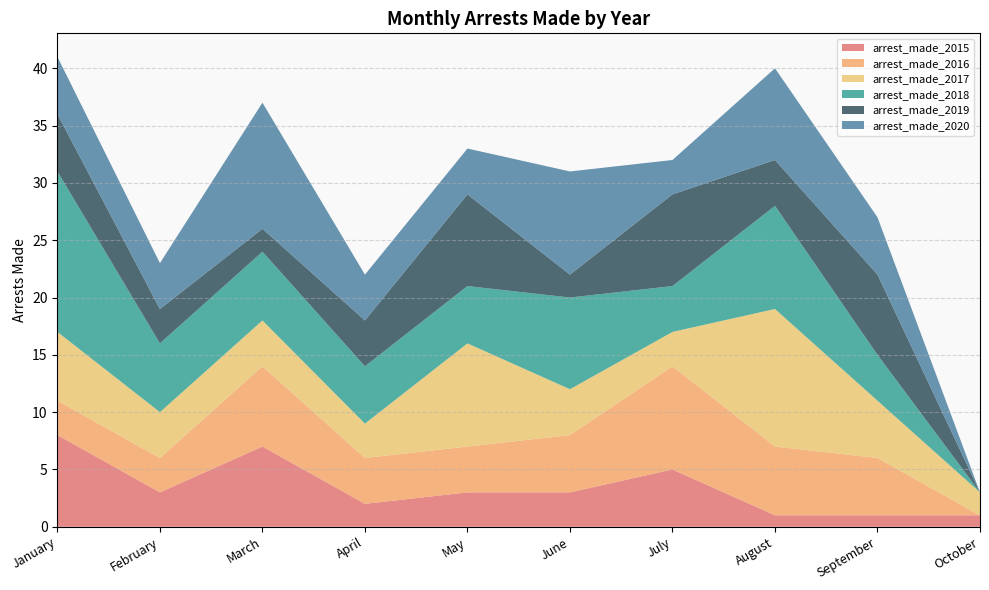

Reading left to right, list all the values displayed in this chart.

arrest_made_2015: January=8	February=3	March=7	April=2	May=3	June=3	July=5	August=1	September=1	October=1
arrest_made_2016: January=3	February=3	March=7	April=4	May=4	June=5	July=9	August=6	September=5	October=0
arrest_made_2017: January=6	February=4	March=4	April=3	May=9	June=4	July=3	August=12	September=5	October=2
arrest_made_2018: January=14	February=6	March=6	April=5	May=5	June=8	July=4	August=9	September=4	October=0
arrest_made_2019: January=5	February=3	March=2	April=4	May=8	June=2	July=8	August=4	September=7	October=0
arrest_made_2020: January=5	February=4	March=11	April=4	May=4	June=9	July=3	August=8	September=5	October=0